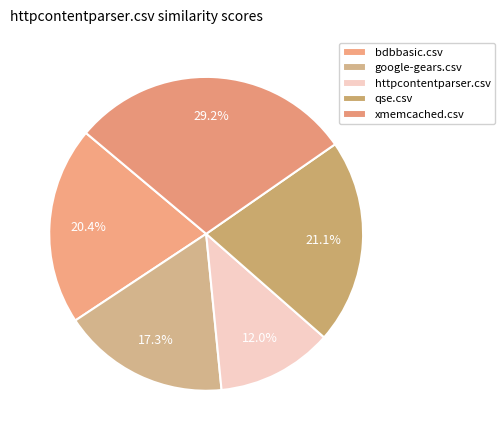

Which slice is the largest?

xmemcached.csv